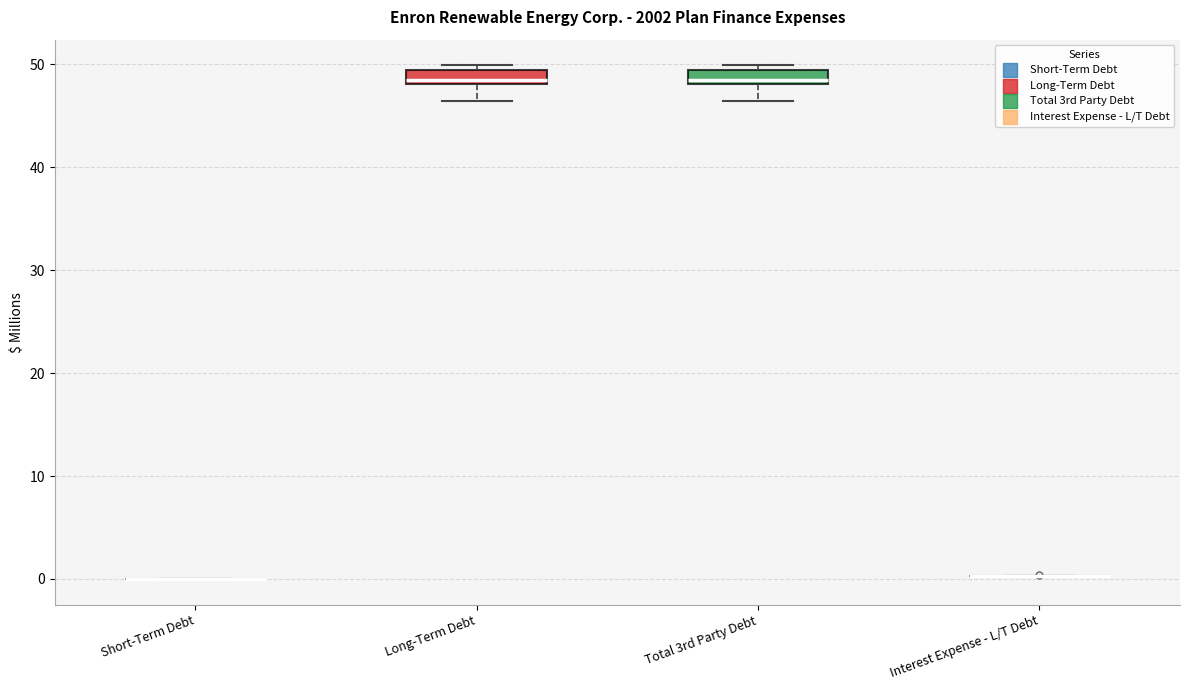

Where is the upper edge of the box for Total 3rd Party Debt on the y-axis? The values are not printed on the chart, so give them approximately, as read against the axis.

49